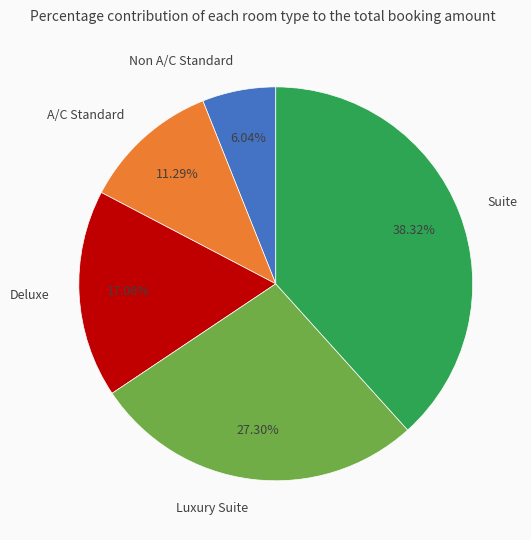

Is there a majority slice in this chart?

No